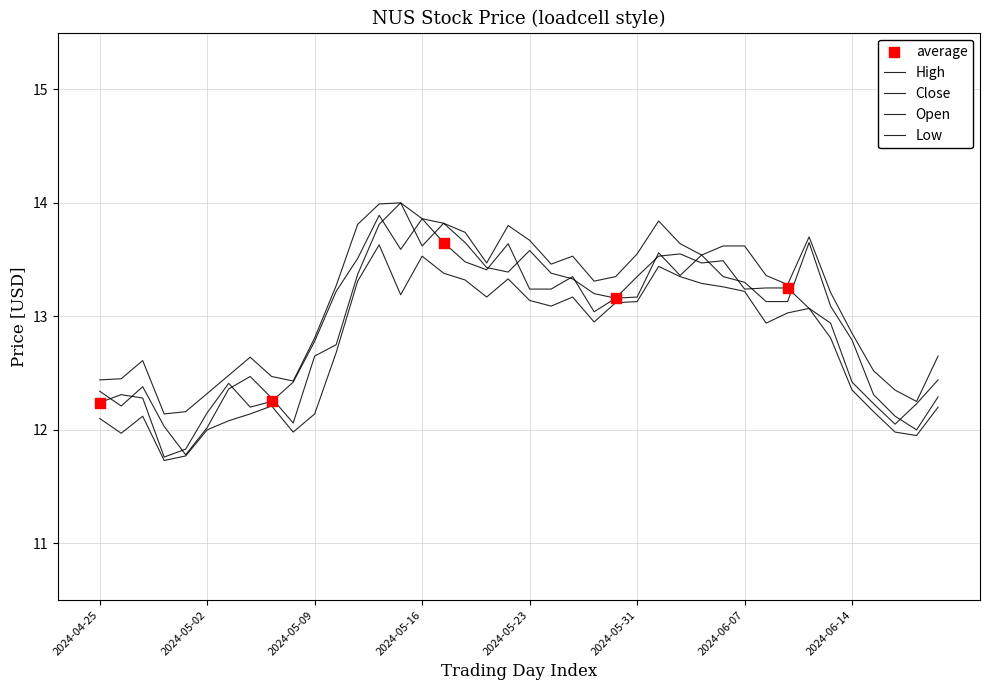

How many lines are shown in the chart?

4